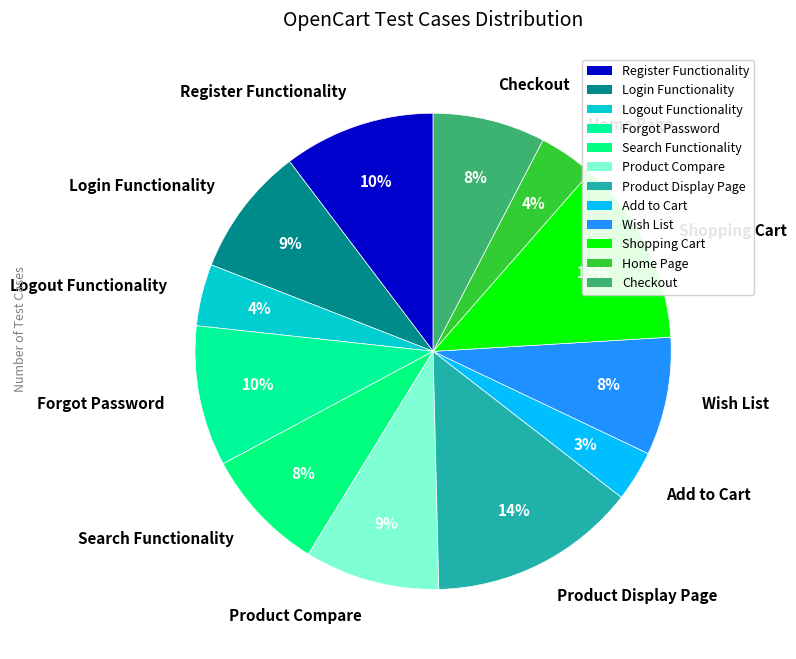

The Register Functionality slice represents 20% of the pie. True or false?

False